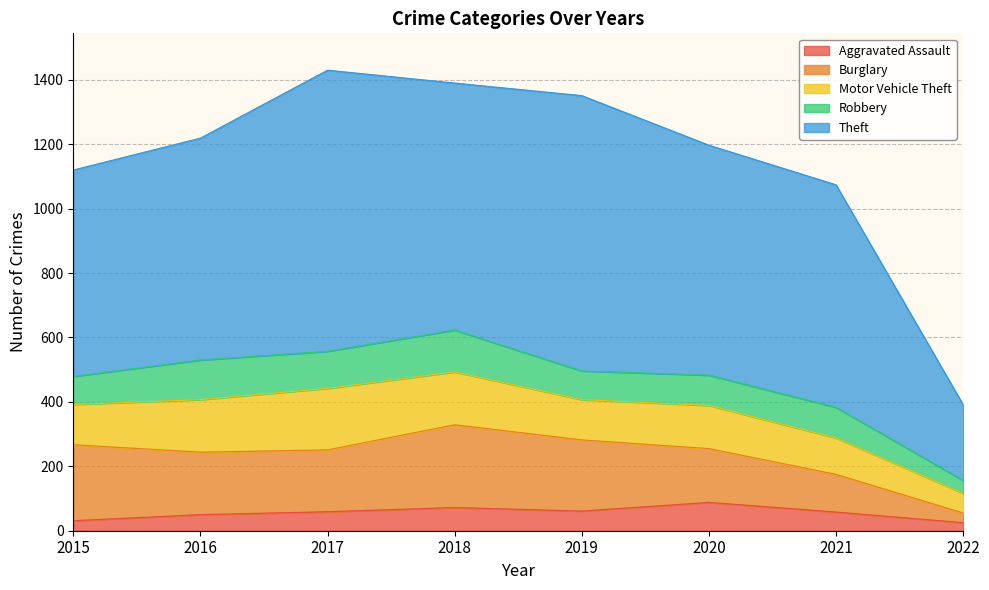

List the labels in order of Aggravated Assault value, smallest first.

2022, 2015, 2016, 2021, 2017, 2019, 2018, 2020